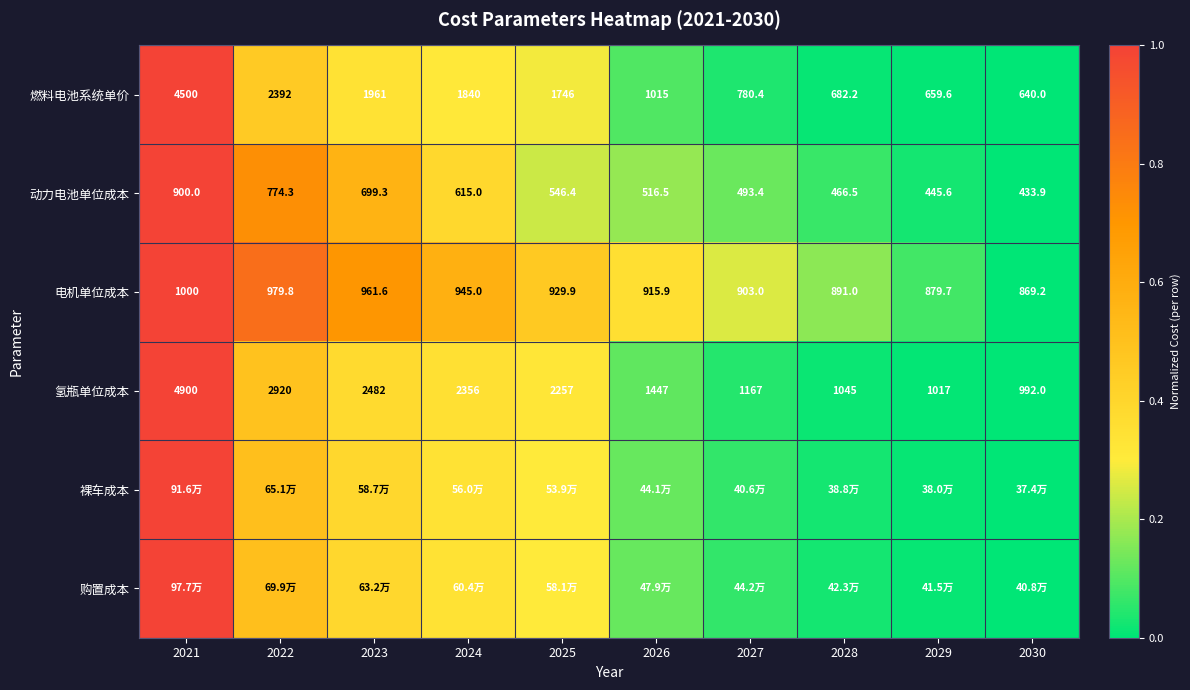

Rank the categories by 裸车成本 value from highest to lowest.

2021, 2022, 2023, 2024, 2025, 2026, 2027, 2028, 2029, 2030